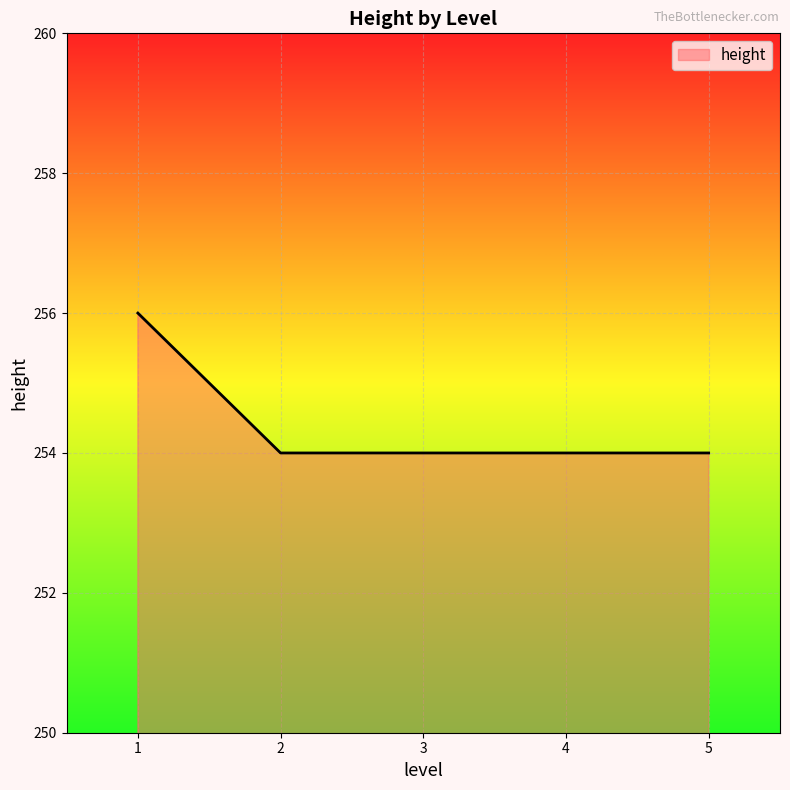

What is the maximum value shown in the chart?

256